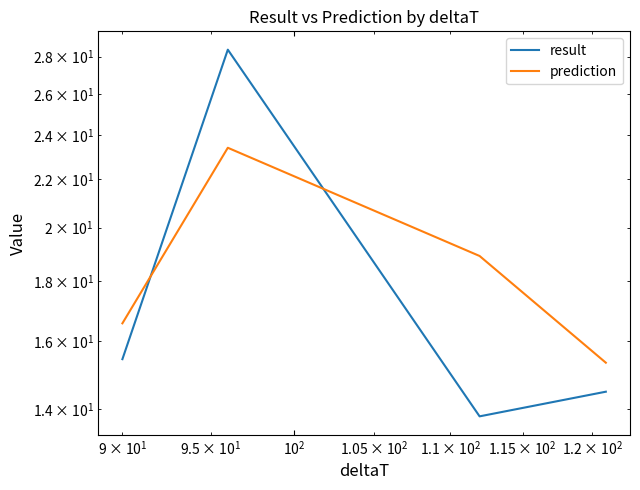

True or false: prediction and result intersect in this chart.

True